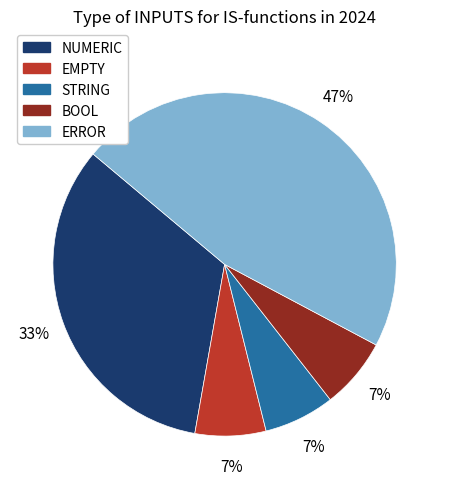

How many slices are in this pie chart?

5